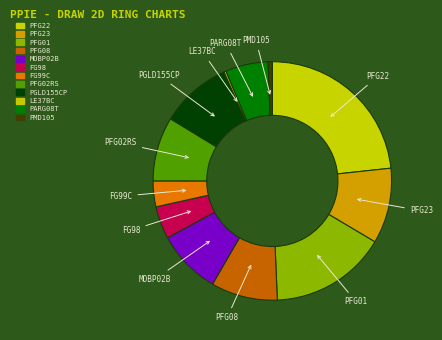

Which slice is the smallest?

LE37BC